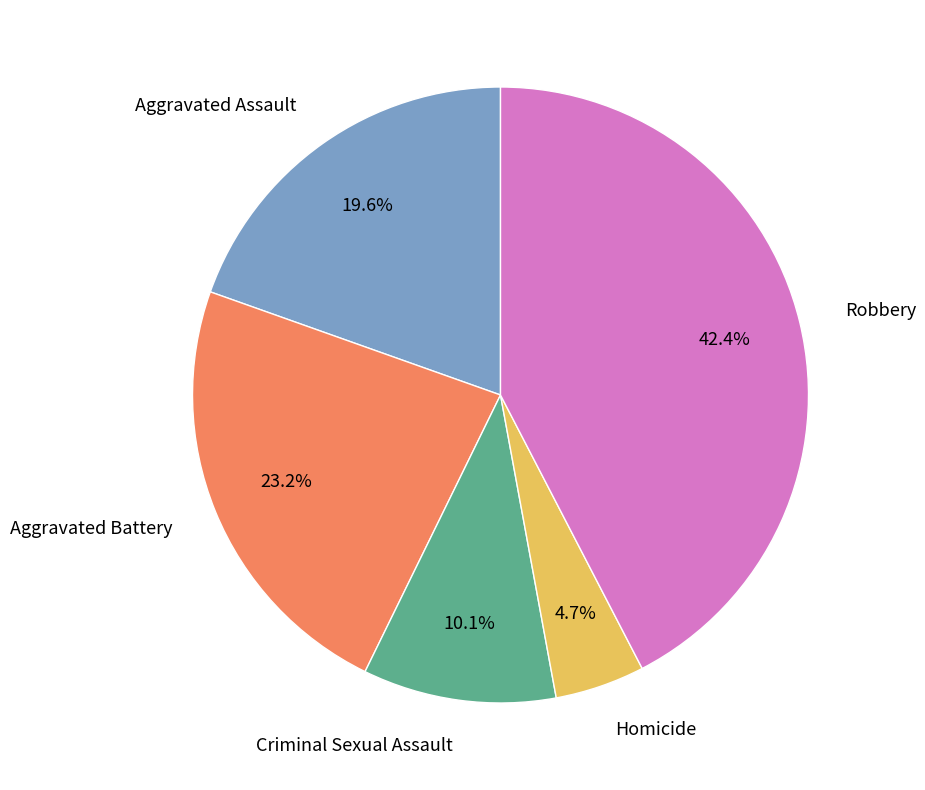

How much of the chart is everything except Homicide?

95.3%